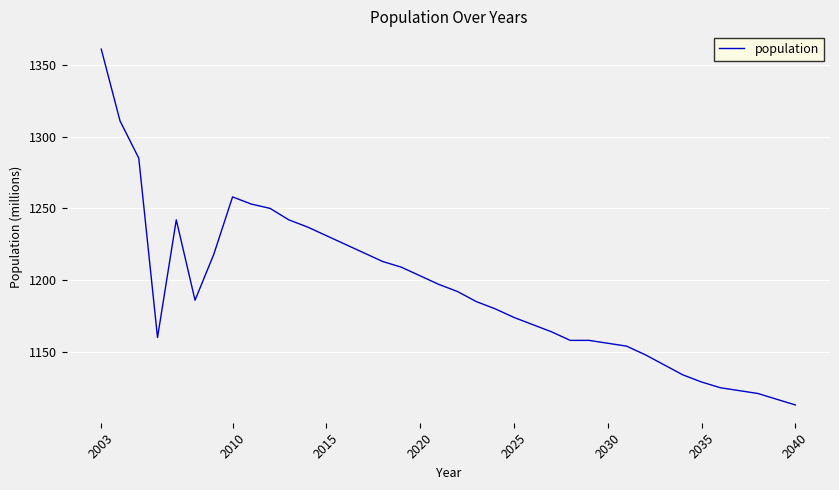

What is the difference between the maximum and minimum values?

248